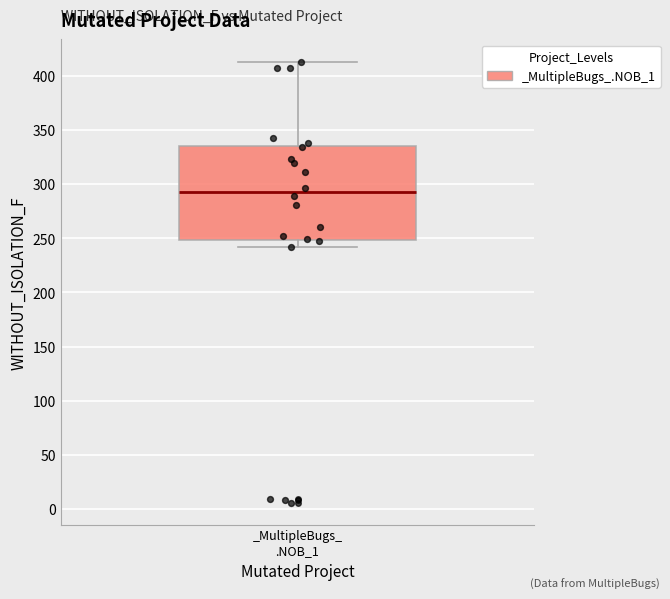

Transcribe this box plot: give where the median line is, the range the box spans, and where the two whiskers end, as read against the y-axis. The values are not printed on the chart, so give them approximately, as read against the axis.

median 295, box 250 to 335, whiskers 240 to 415